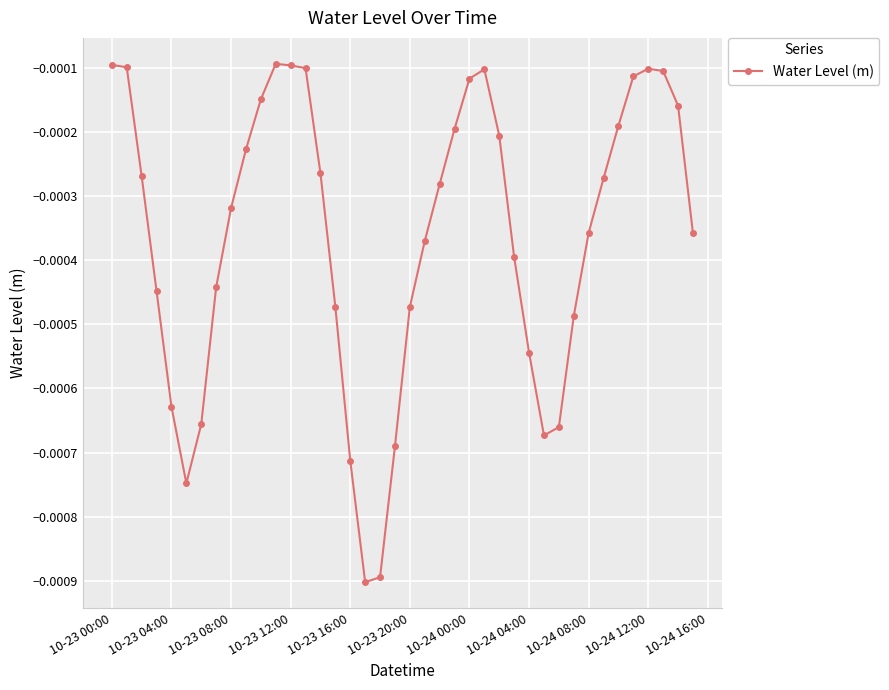

True or false: there are more than 2 points higher than both neighbors.

True